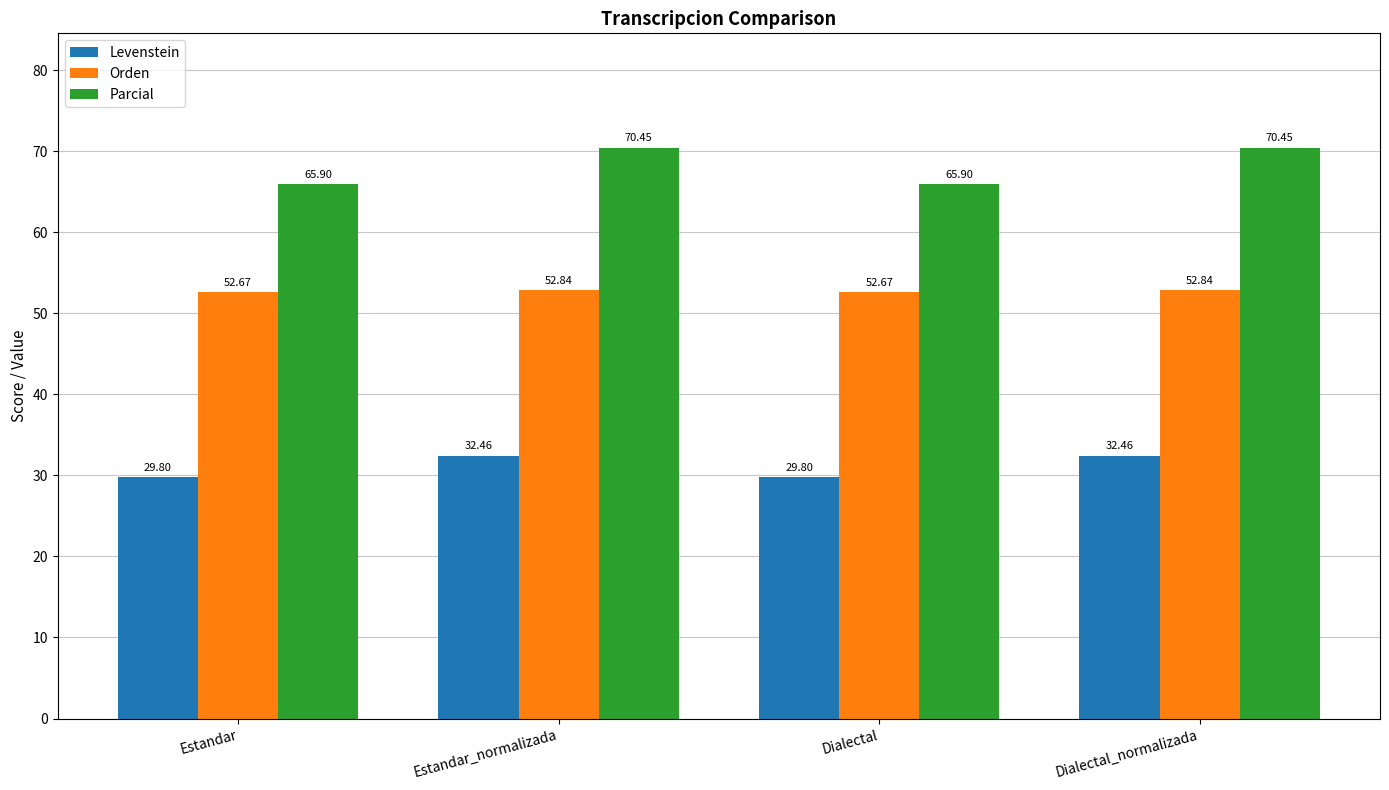

The Levenstein series shows 29.8 at Dialectal. True or false?

True